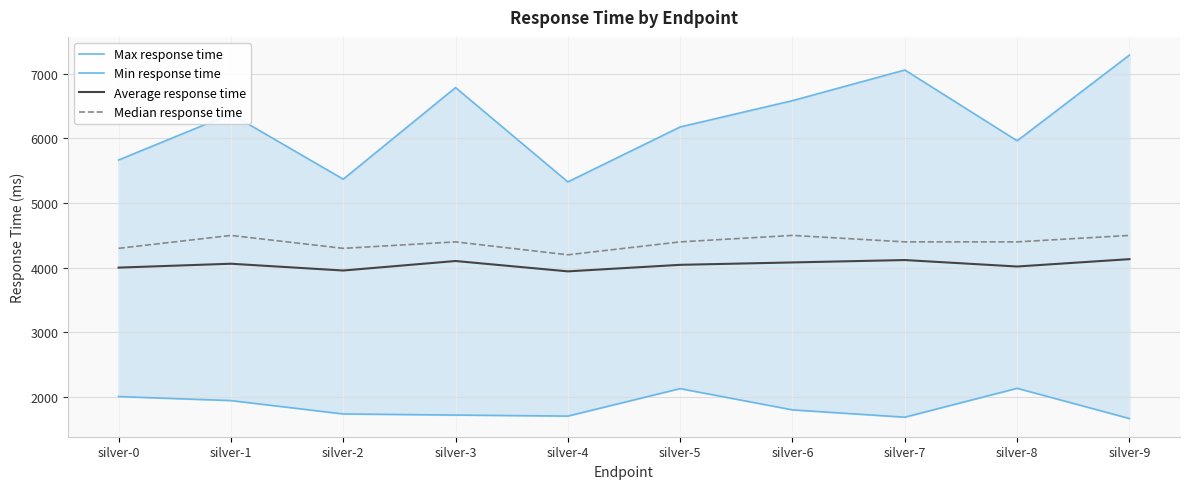

Which series has the largest range (max minus min)?

Max response time